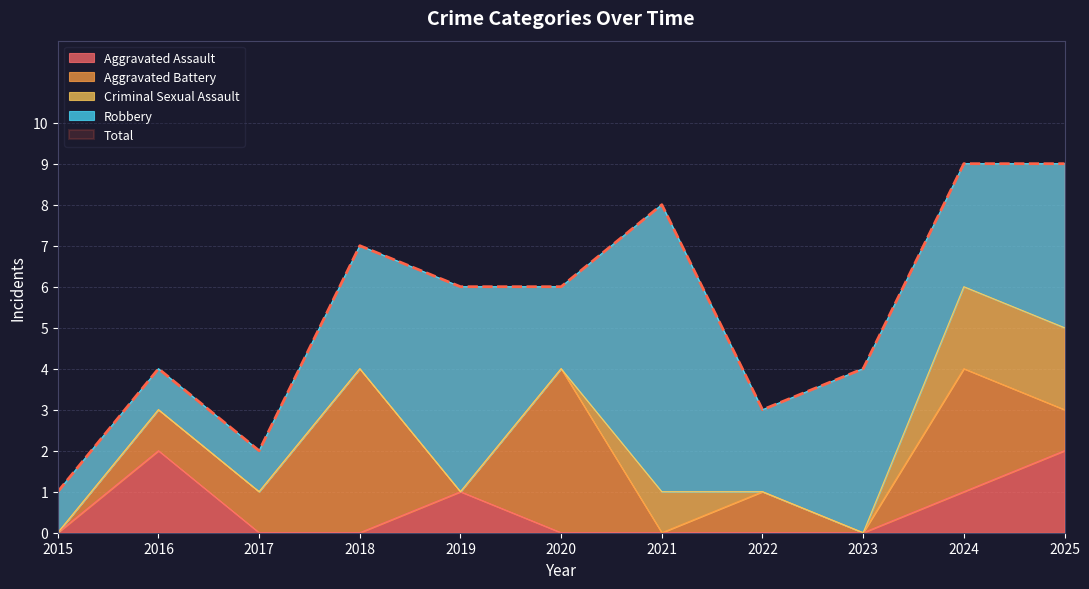

How many categories are shown in the chart?

11